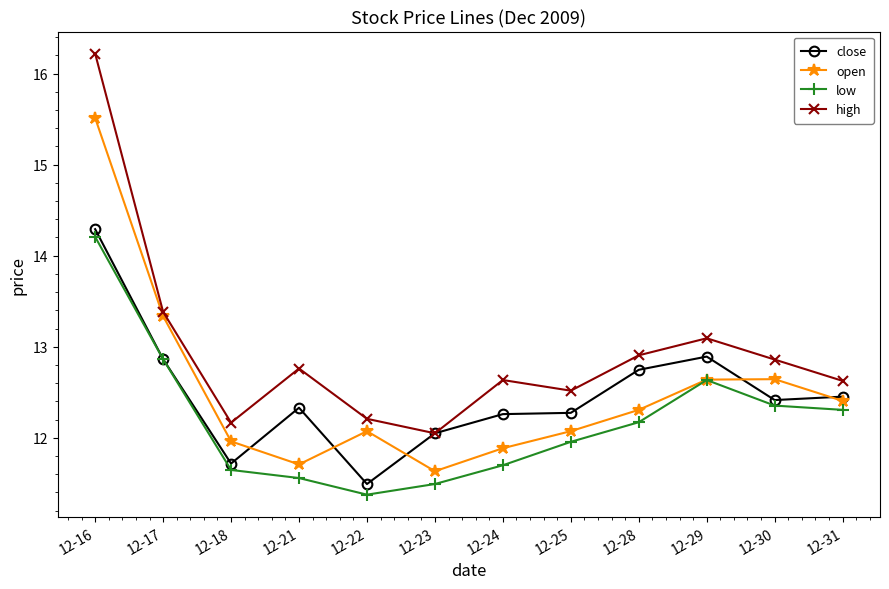

What is the average value of the close series?

12.5